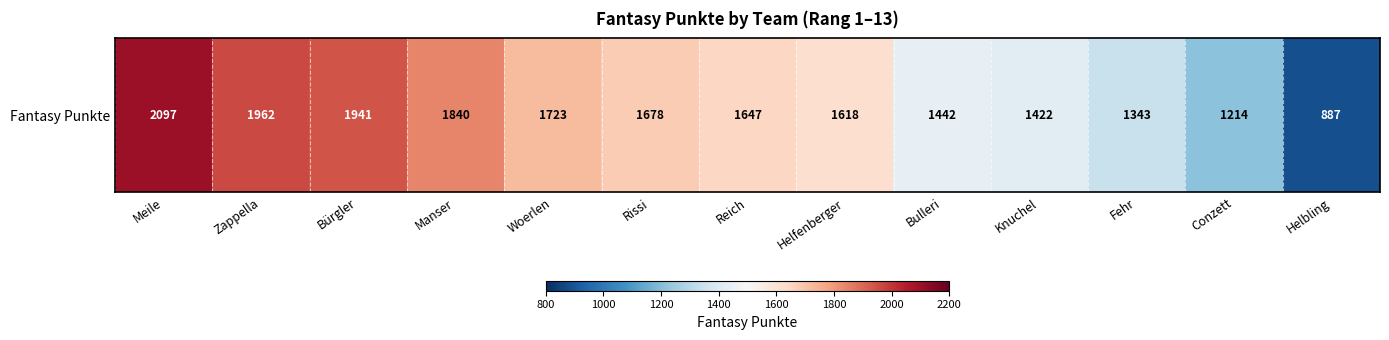

True or false: the data shows 1723 at Woerlen.

True